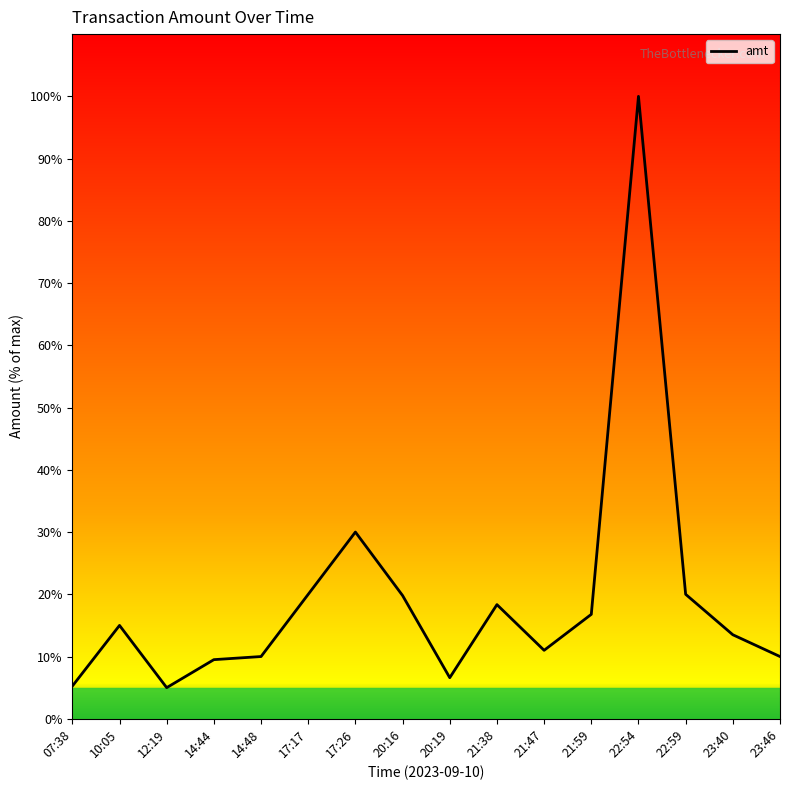

What is the change in value from 20:19 to 21:59?

+10.2